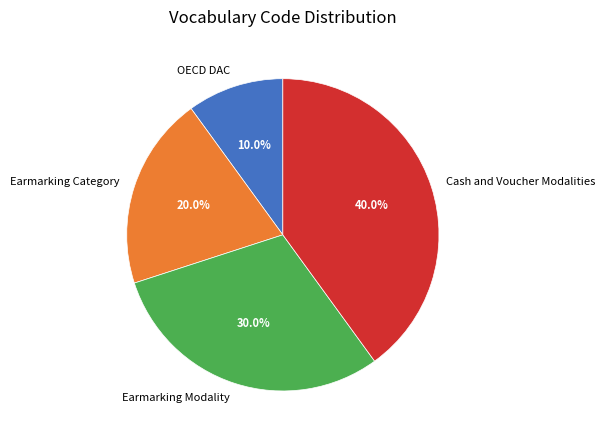

What percentage do Earmarking Category and Cash and Voucher Modalities together represent?

60.0%